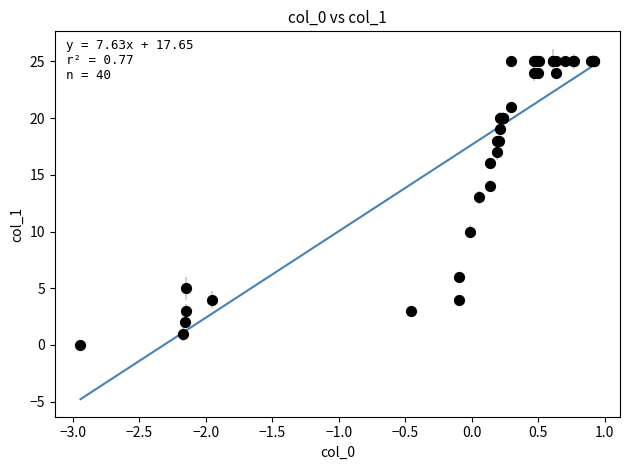

What Y value in the scatter plot is closest to 12?

13